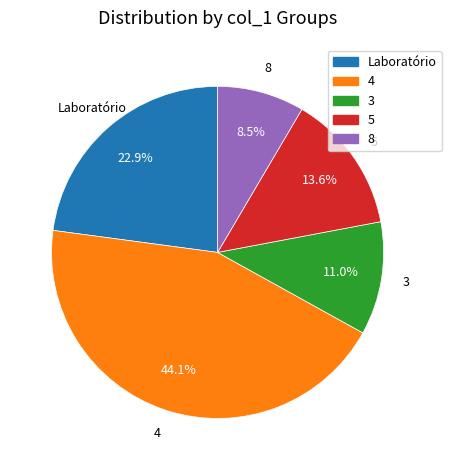

Do Laboratório and 3 together represent more than half of the pie?

No